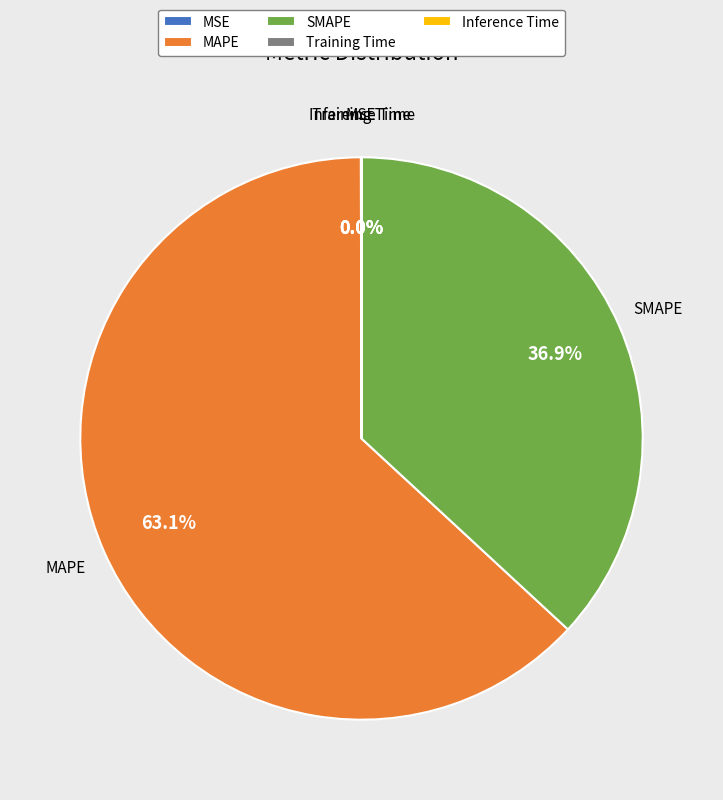

To the nearest percent, what portion does MAPE represent?

63%